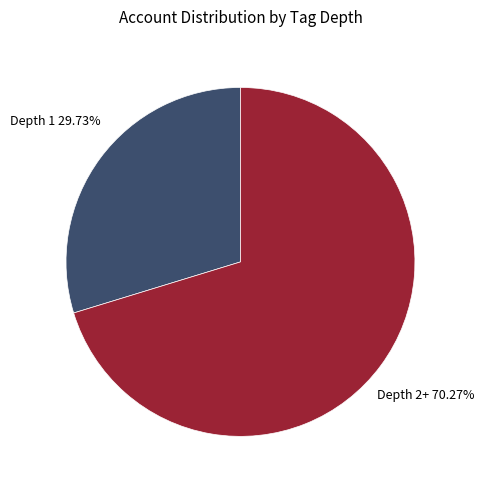

To the nearest percent, what is the average slice percentage?

50%